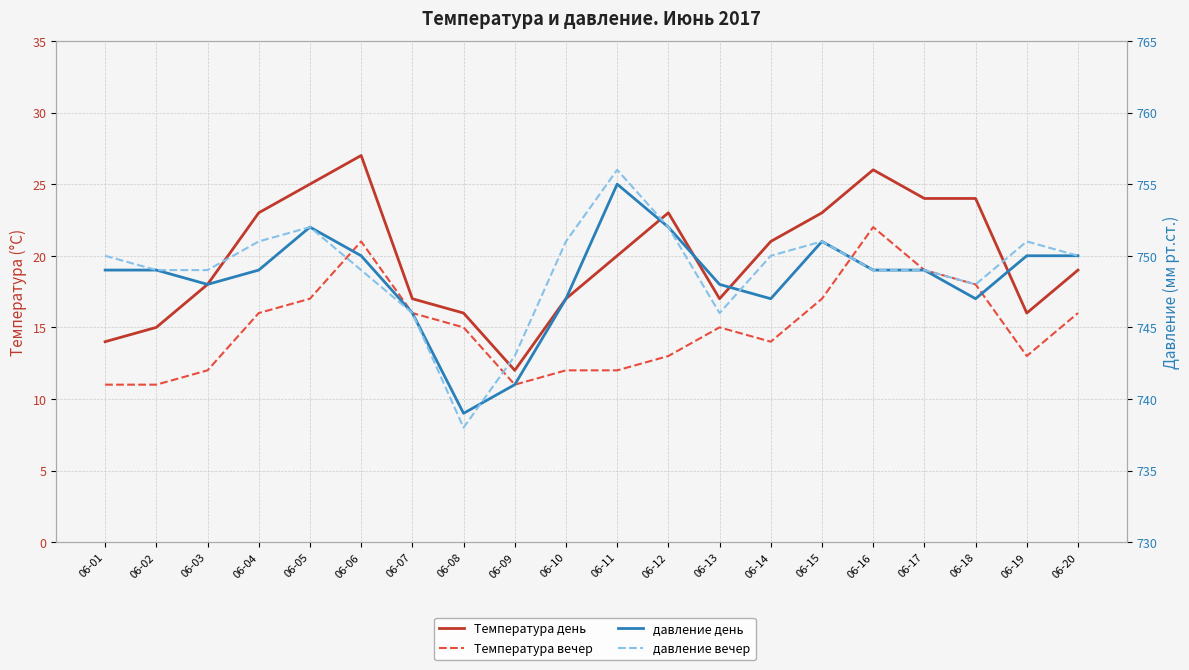

What are all the series names shown in the legend?

Температура день, Температура вечер, давление день, давление вечер